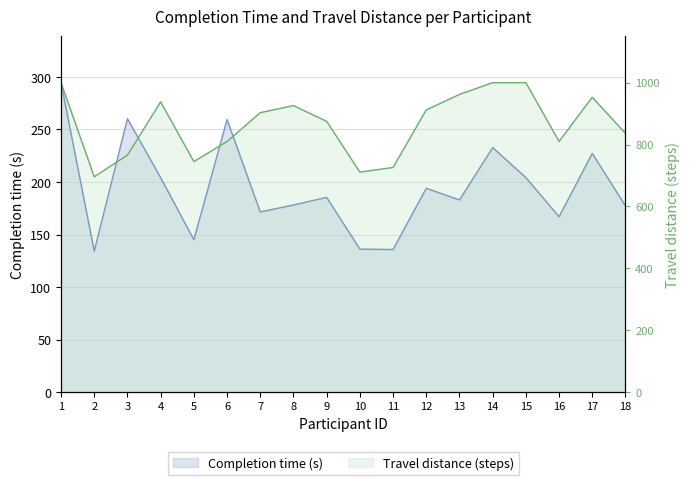

Which category has the highest value in the Travel distance (steps) series?

1